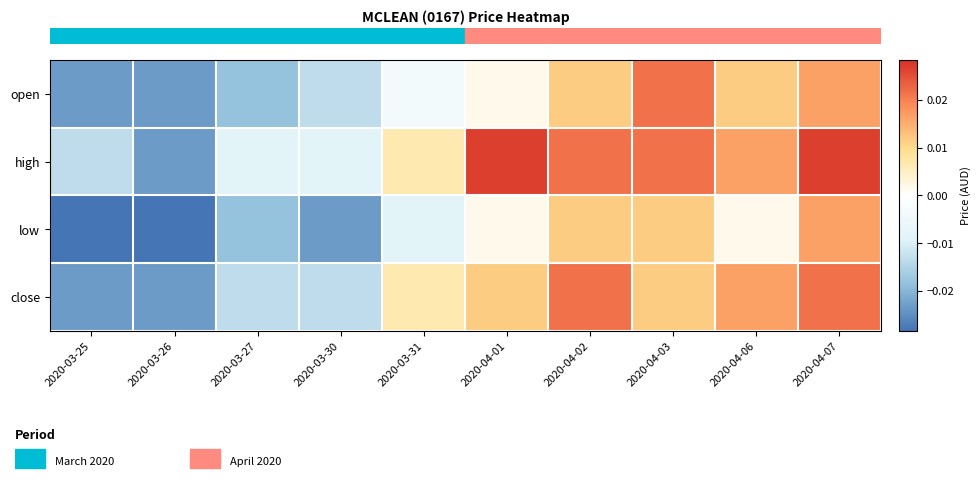

How many categories are shown in the chart?

10